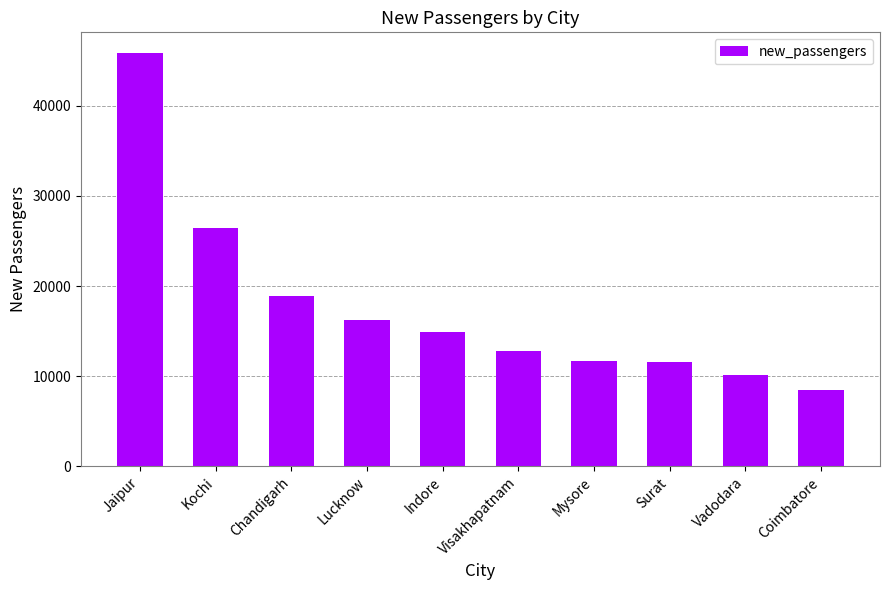

At which category does the chart reach its minimum across all series?

Coimbatore